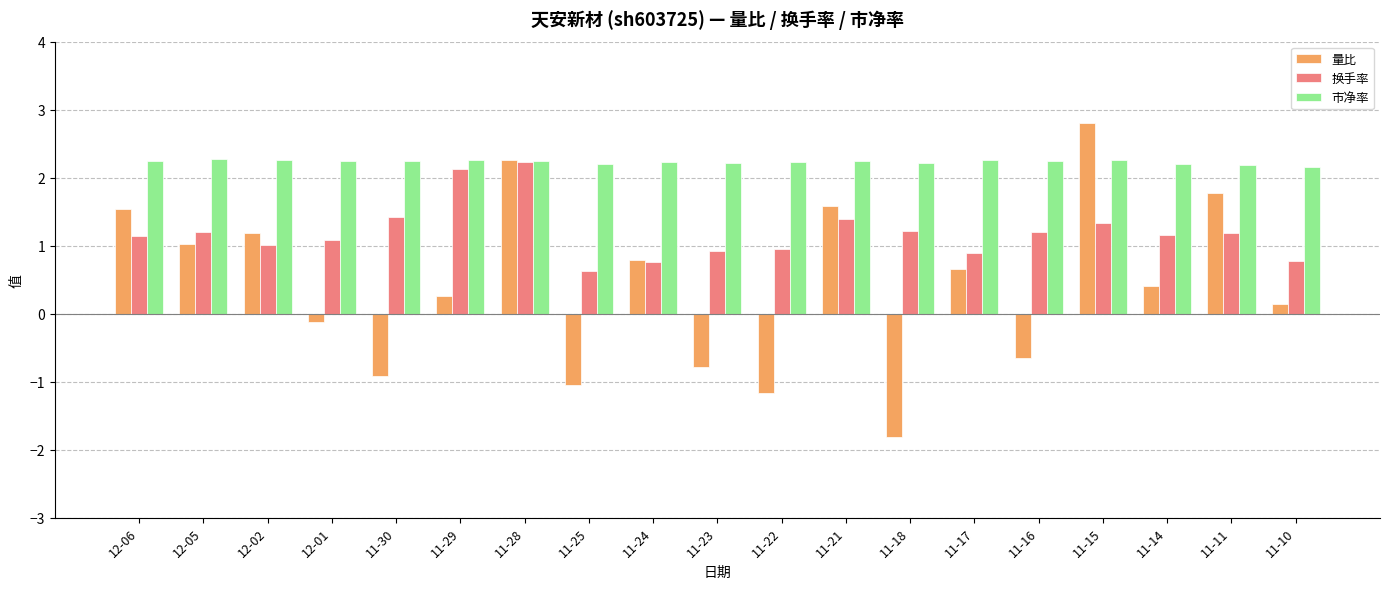

Rank the series at 11-22 from lowest to highest value.

量比, 换手率, 市净率